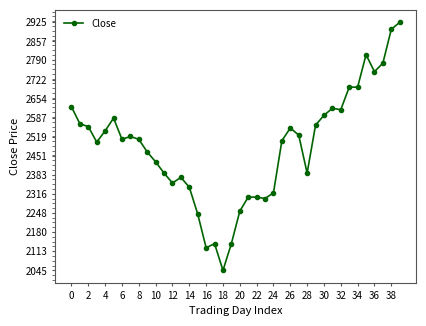

True or false: there are more than 1 points higher than both neighbors.

True